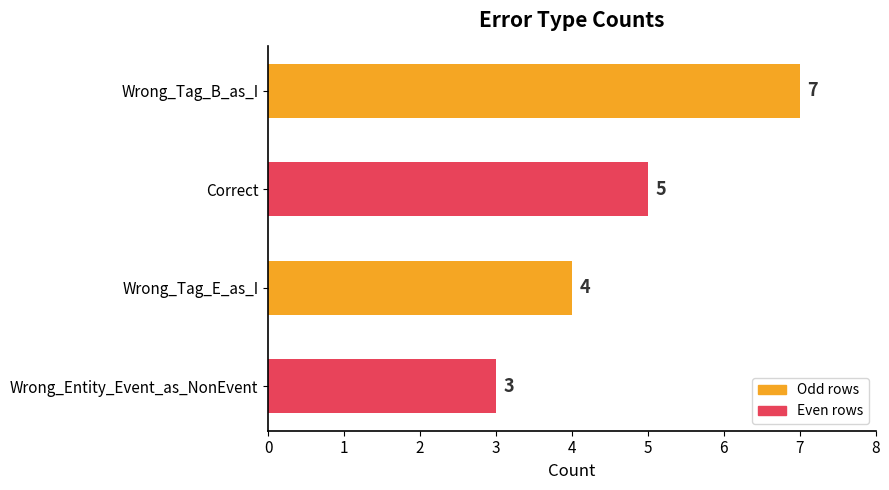

Rank the categories by value from lowest to highest.

Wrong_Entity_Event_as_NonEvent, Wrong_Tag_E_as_I, Correct, Wrong_Tag_B_as_I